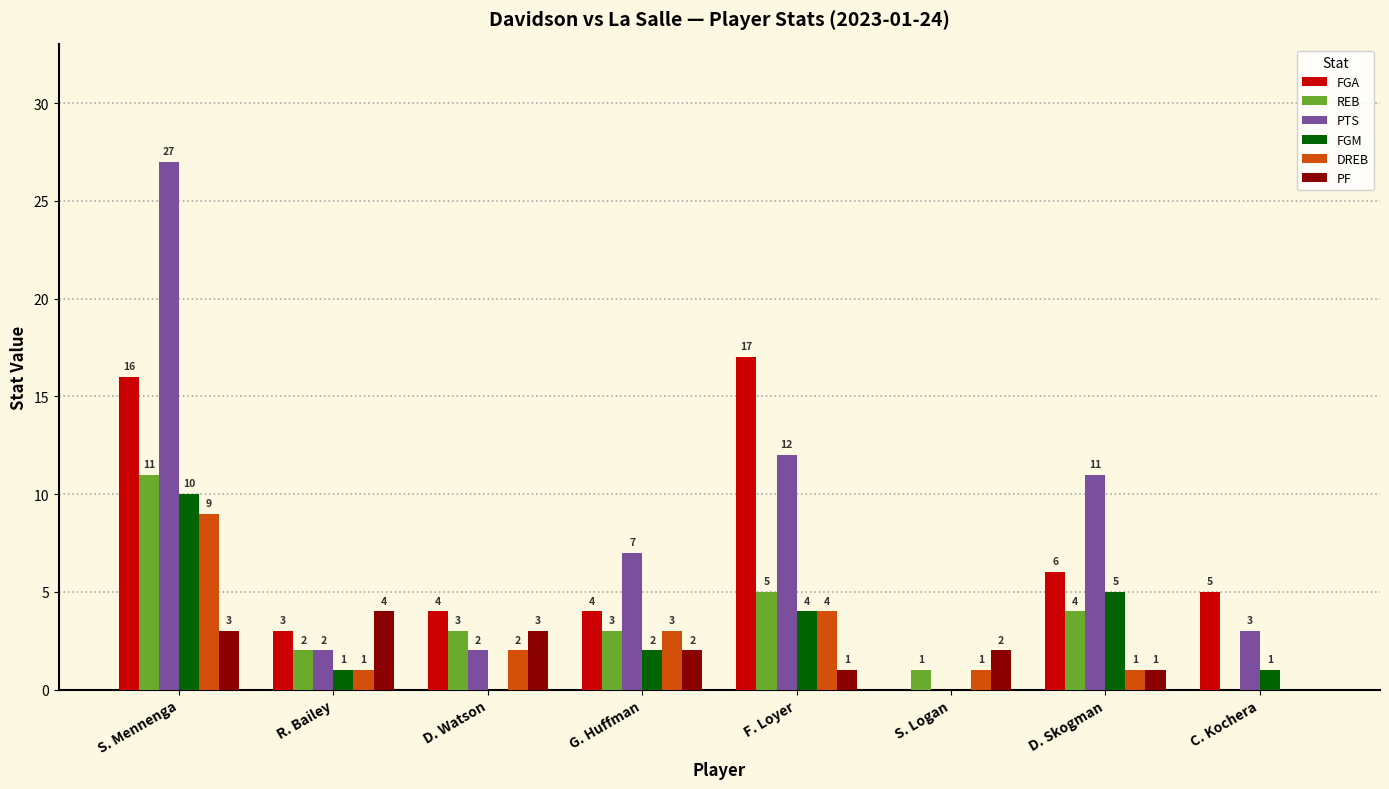

True or false: REB has a value of 4 at D. Skogman.

True